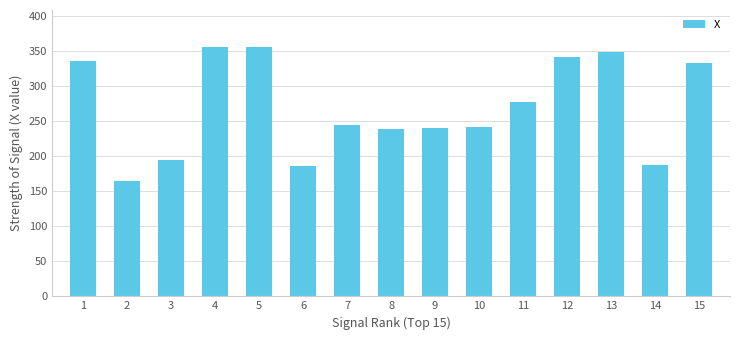

Is it true that the value at 13 is 349?

True